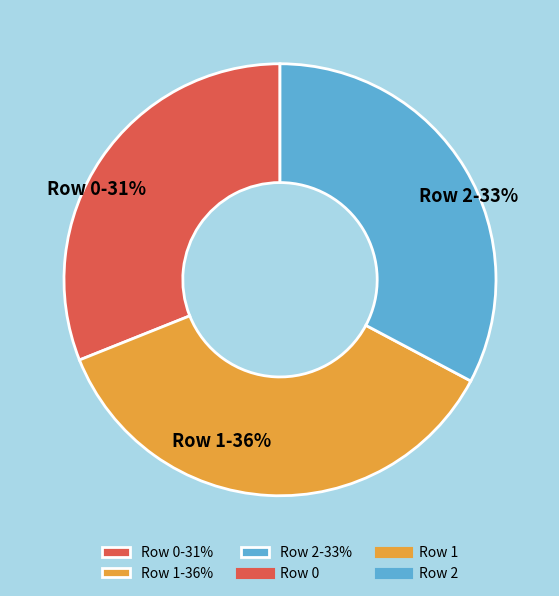

What is the ratio of the value at Row 2 to the value at Row 0?

1.1